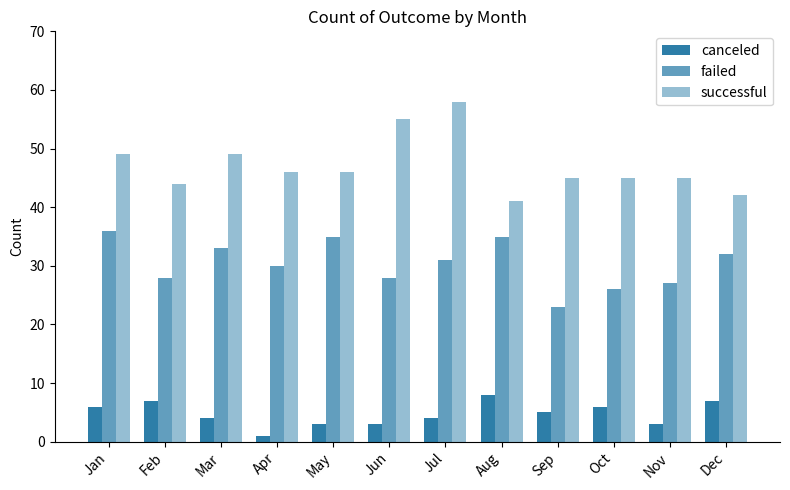

Count the number of categories in the chart.

12